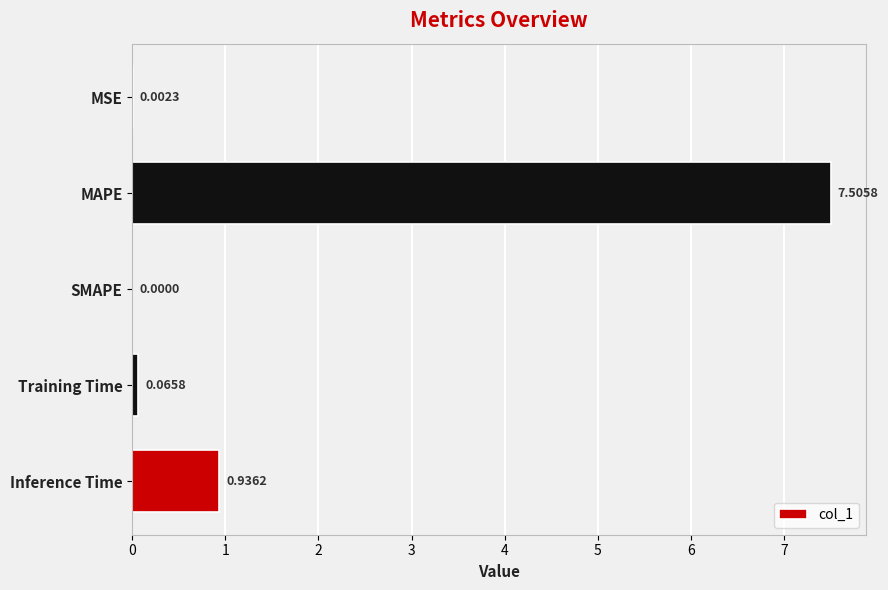

Which label corresponds to the largest value in the chart?

MAPE